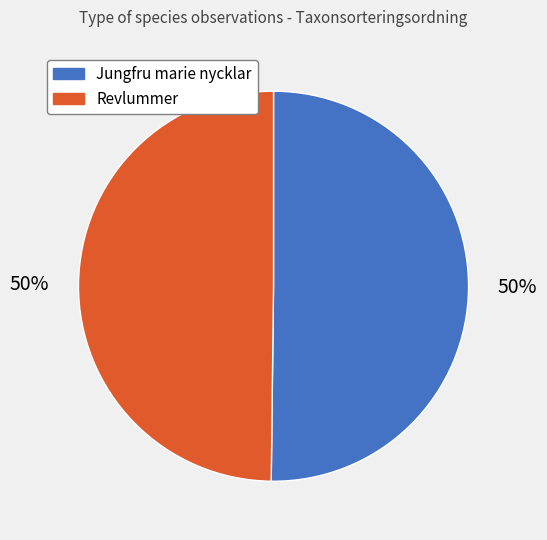

How many segments does this pie chart have?

2